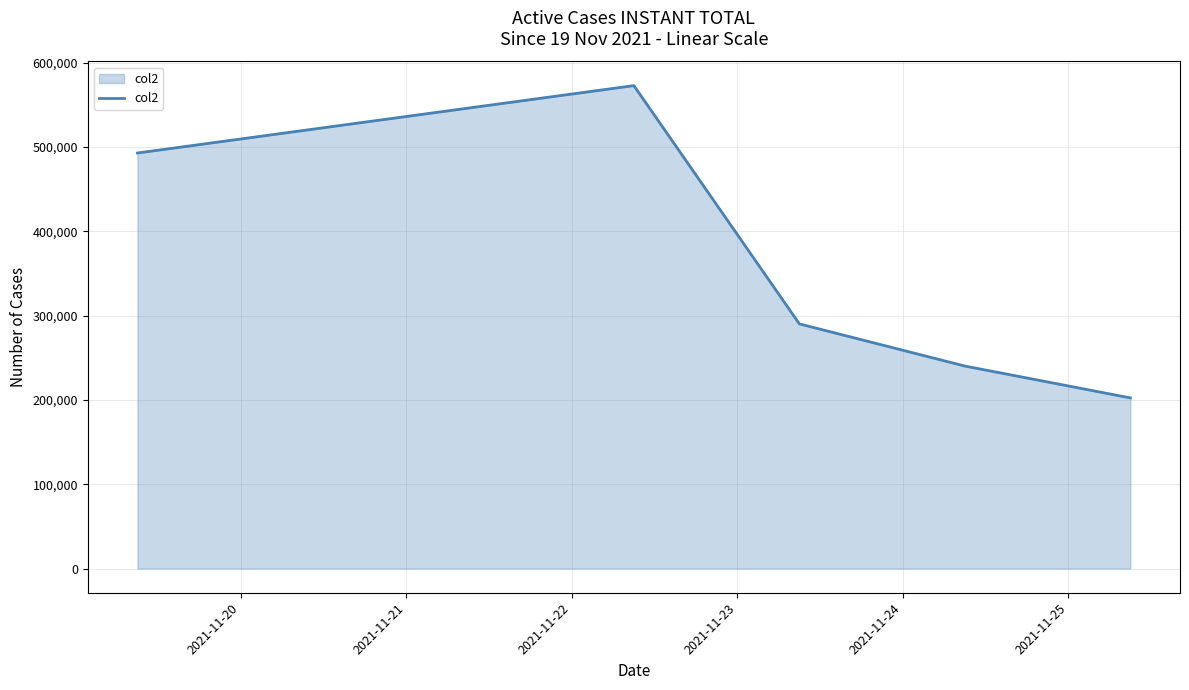

How many values are between 240225 and 492920?

3